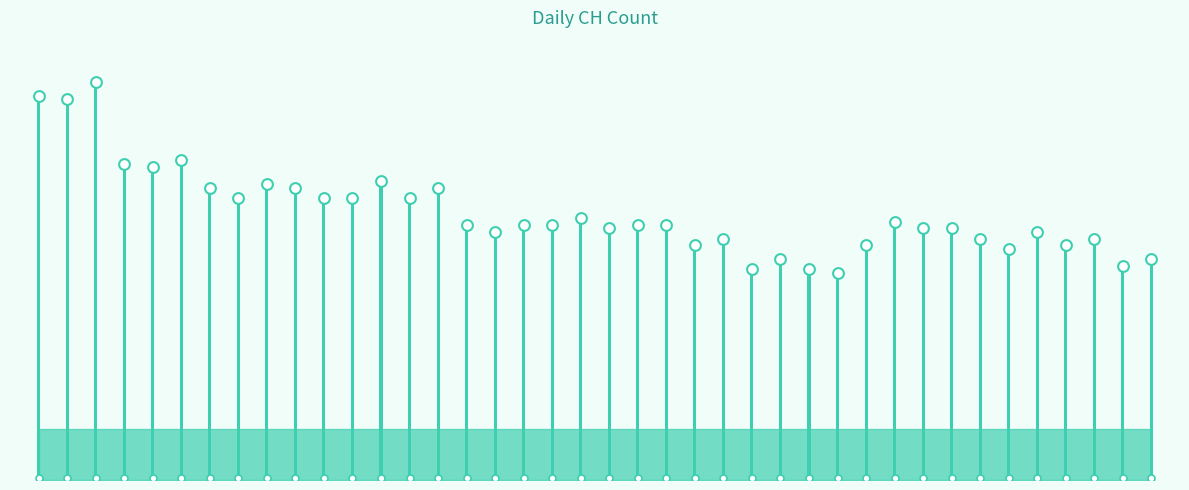

Which has a higher value, 38 or 17?

17